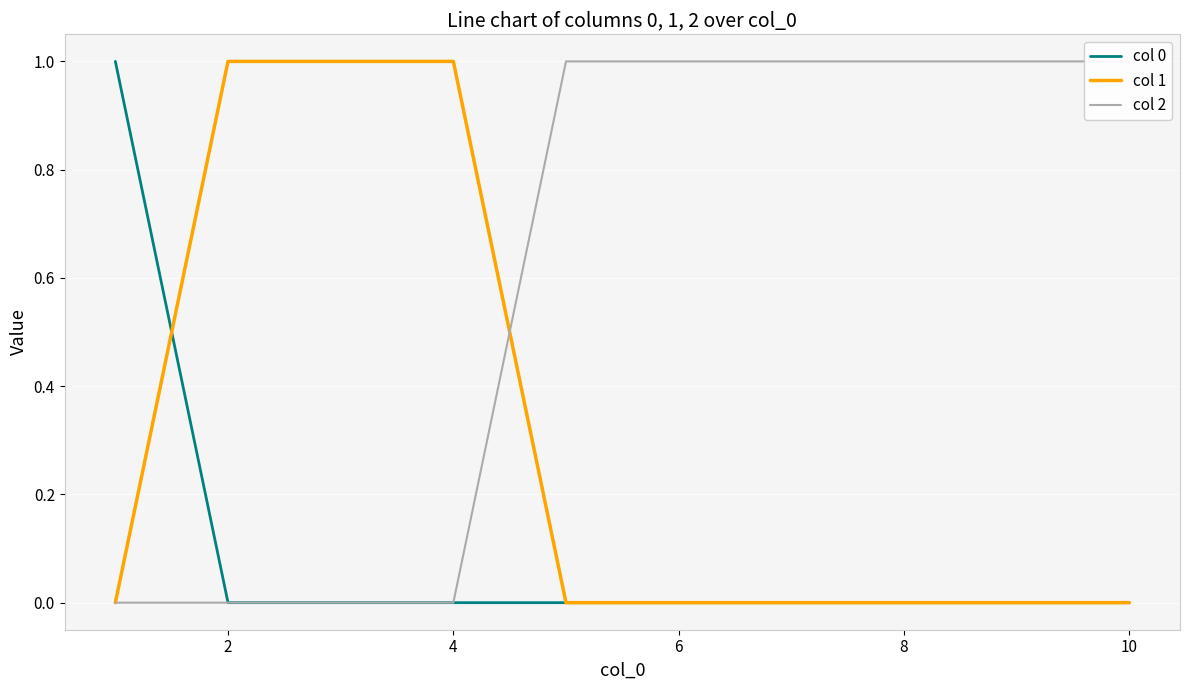

True or false: col 2 and col 0 cross at least once.

False